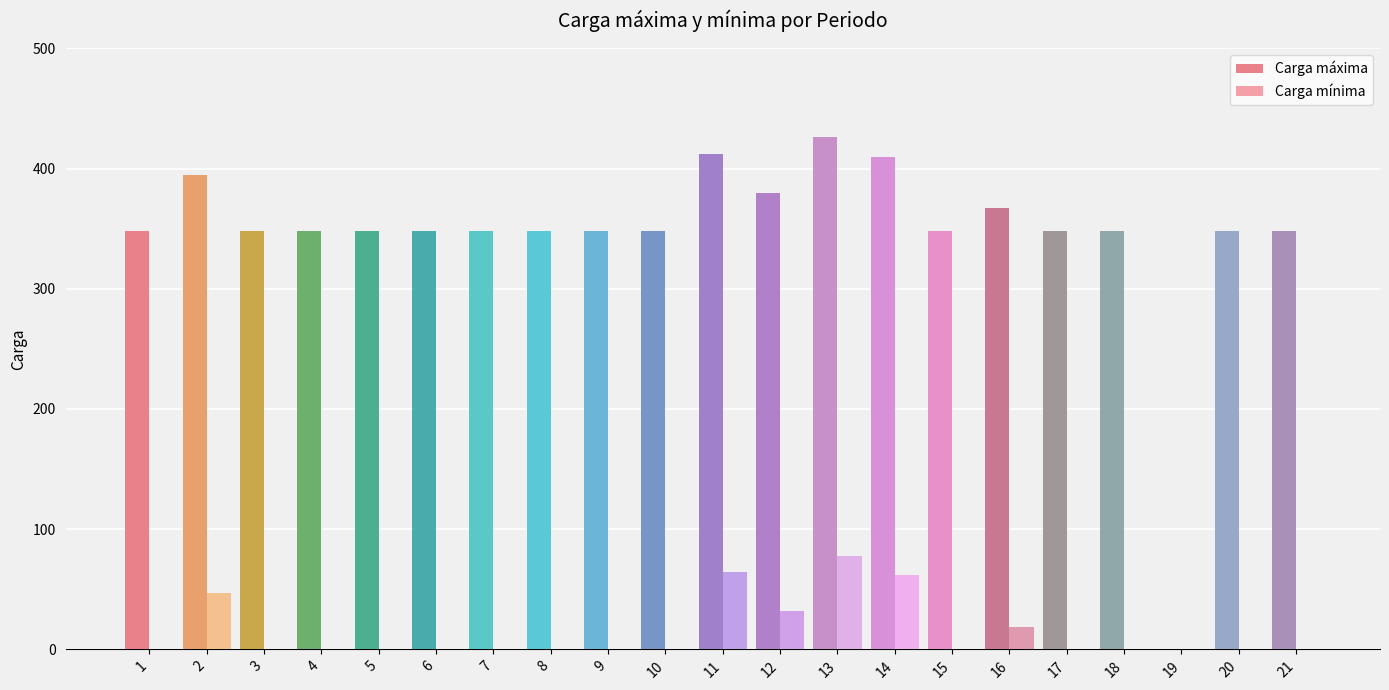

How many positive values does the Carga máxima series have?

20